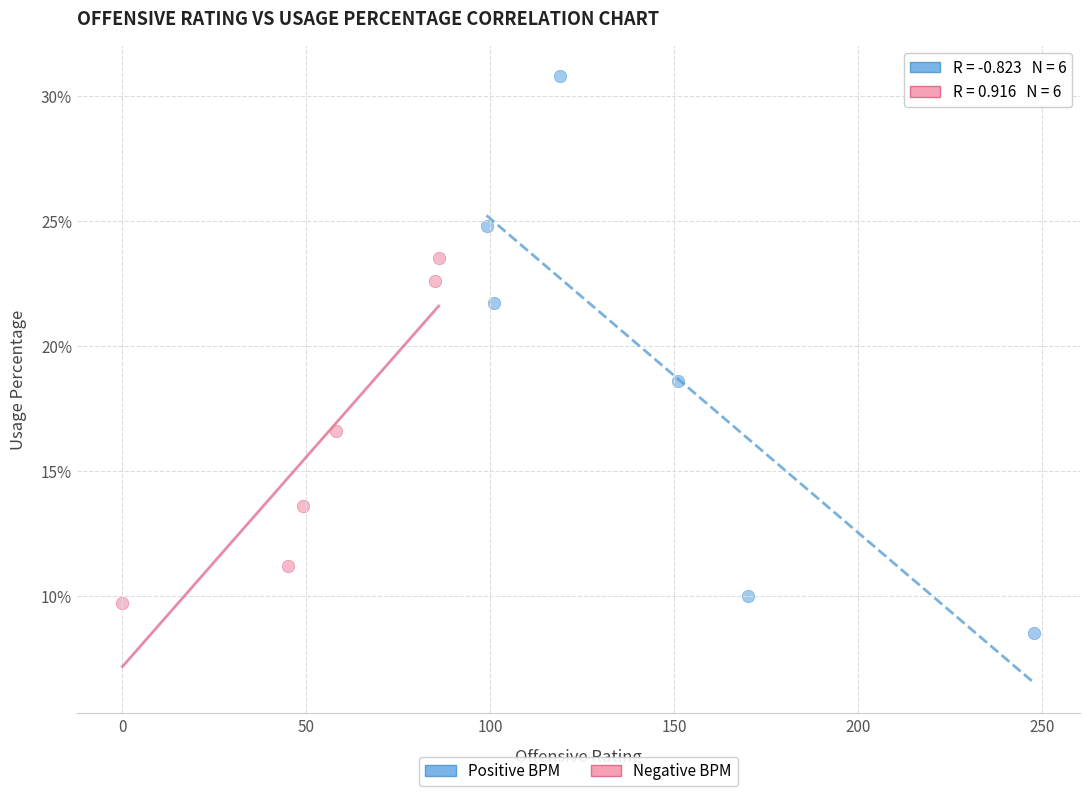

Which series reaches the maximum Y coordinate?

Positive BPM